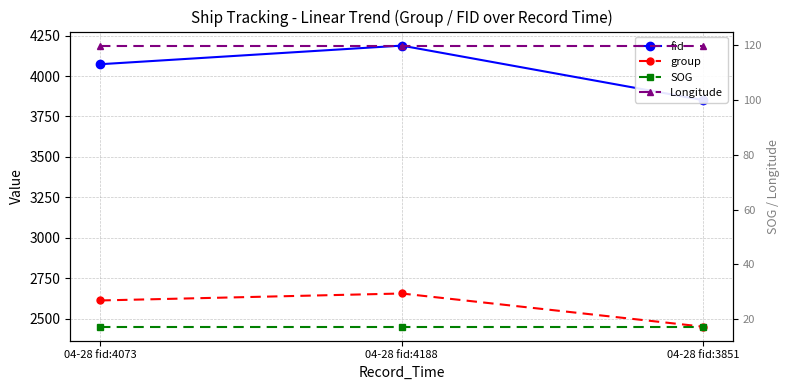

Count the group values in the range 2451 to 2656.

3